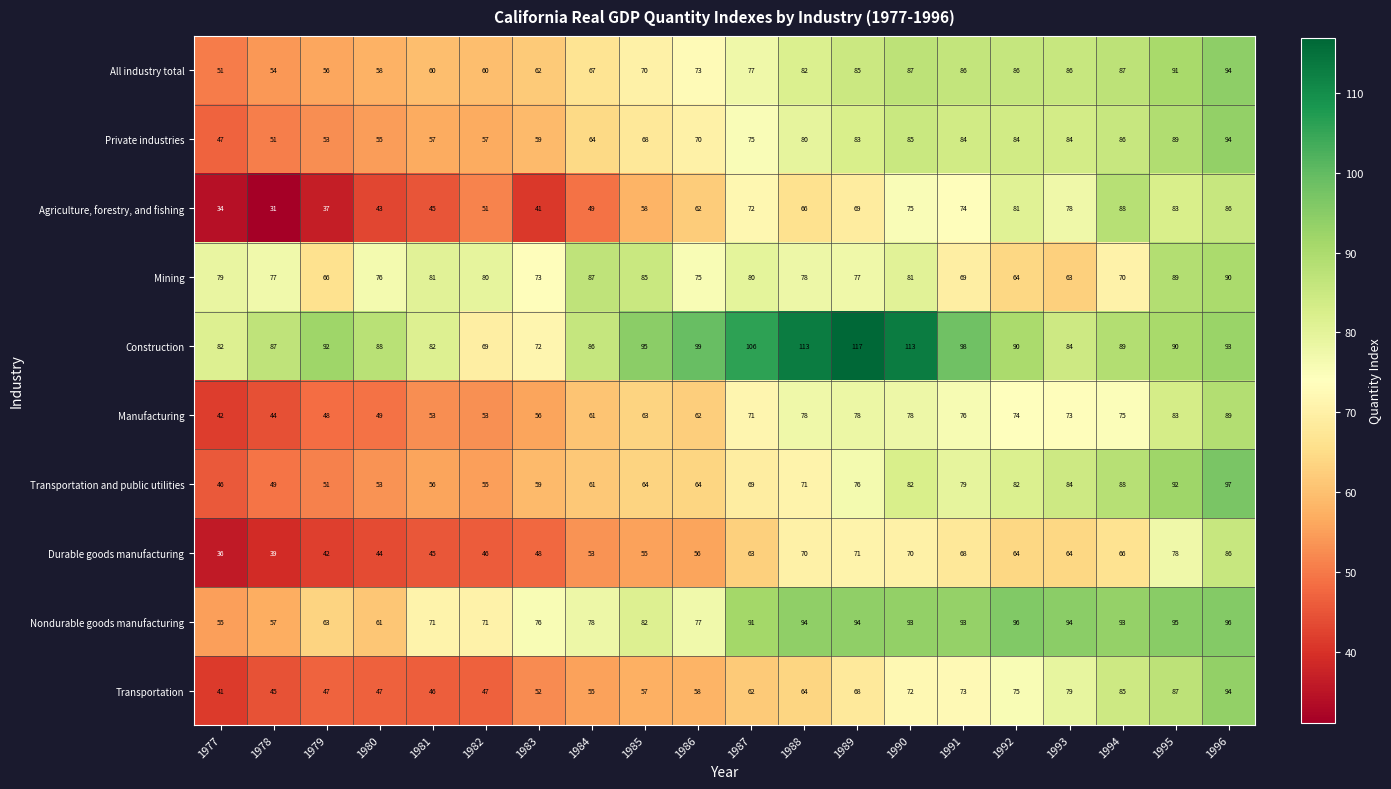

How many series are shown in this chart?

10